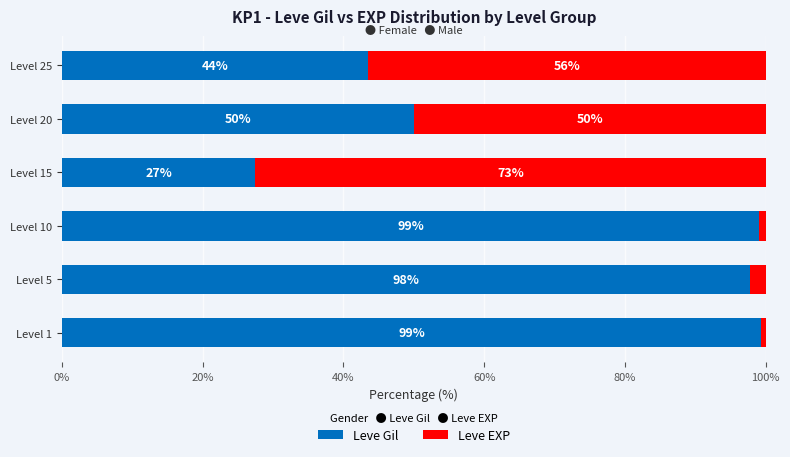

At which label is Leve Gil closest to 63?

Level 20